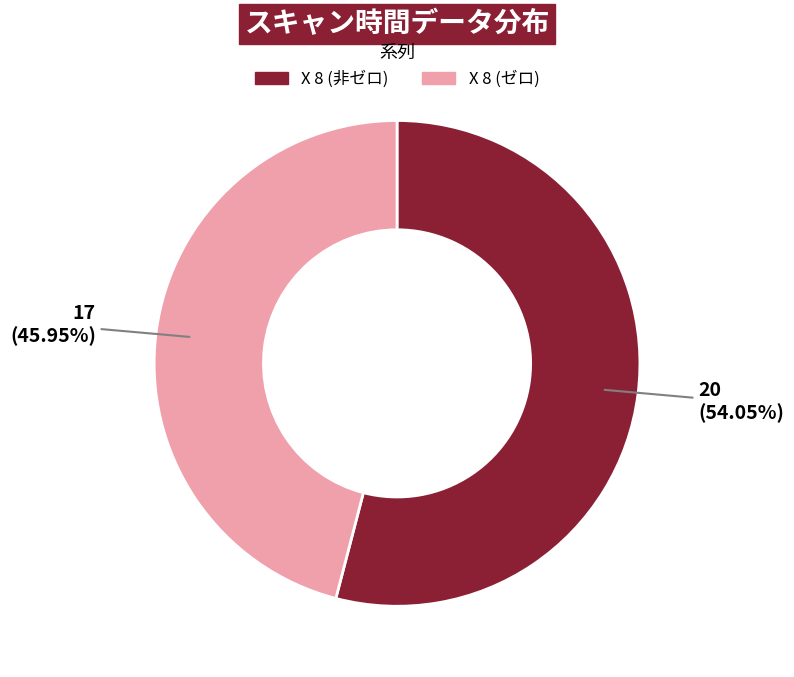

What is the smallest slice in the pie chart?

X 8 (ゼロ)